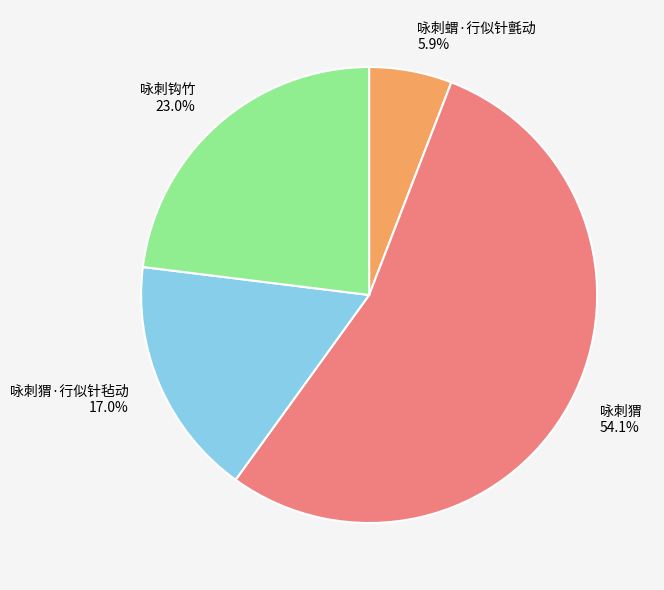

To the nearest percent, what percentage of the pie is 咏刺蝟·行似针氈动?

6%